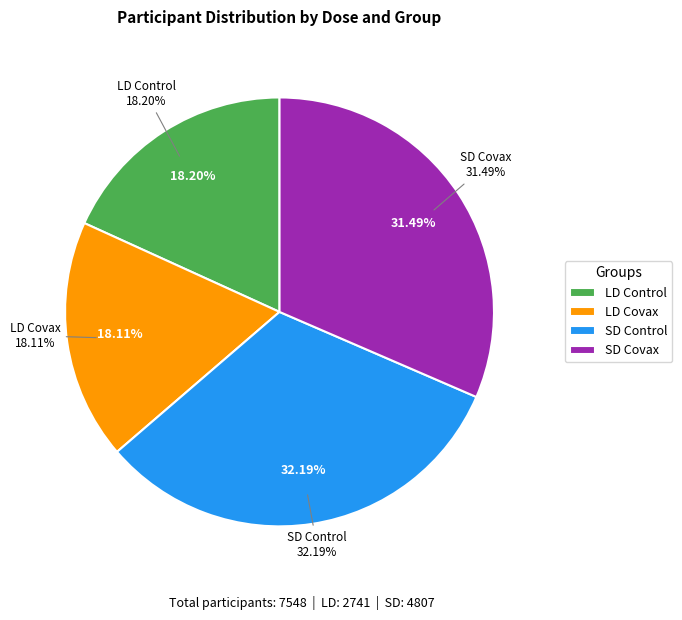

What is the change in value from LD Control to LD Covax?

-7